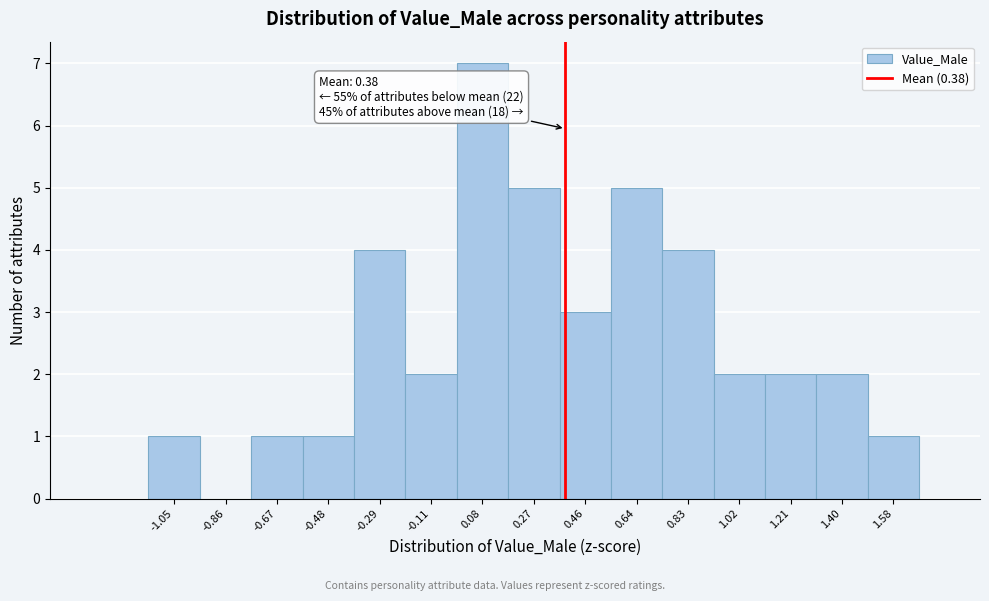

Which range on the x-axis has the tallest bar?

-0.02 to 0.18